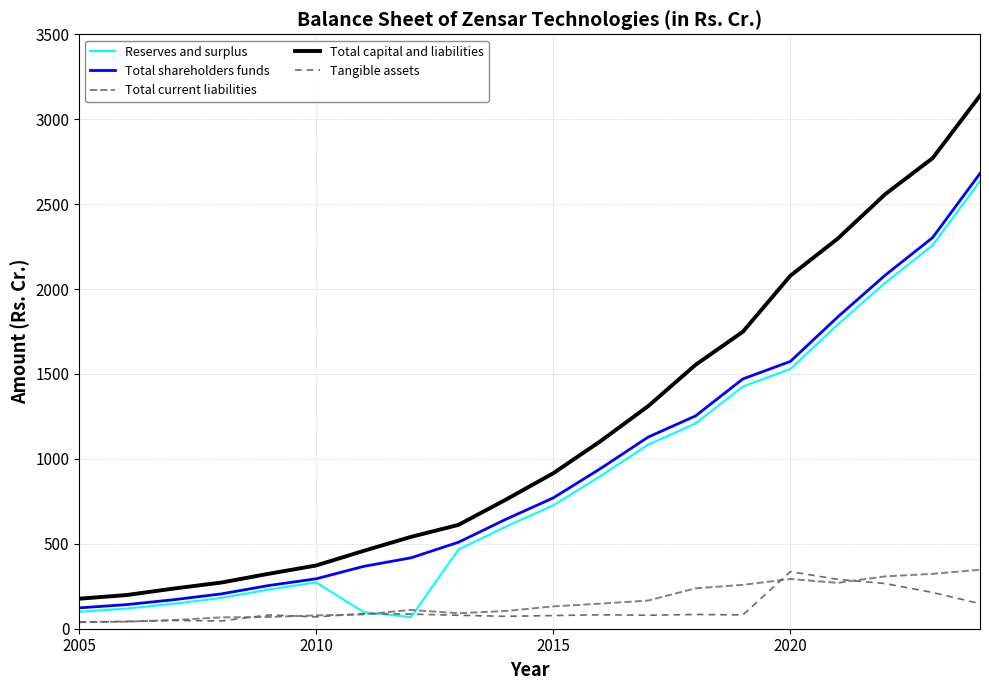

What is the average value of the Tangible assets series?

115.5